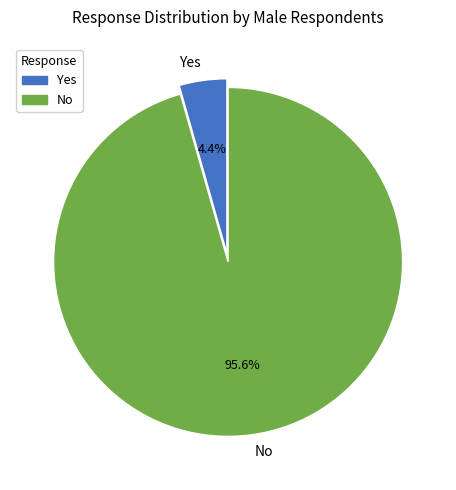

To the nearest percent, what is the average slice percentage?

50%